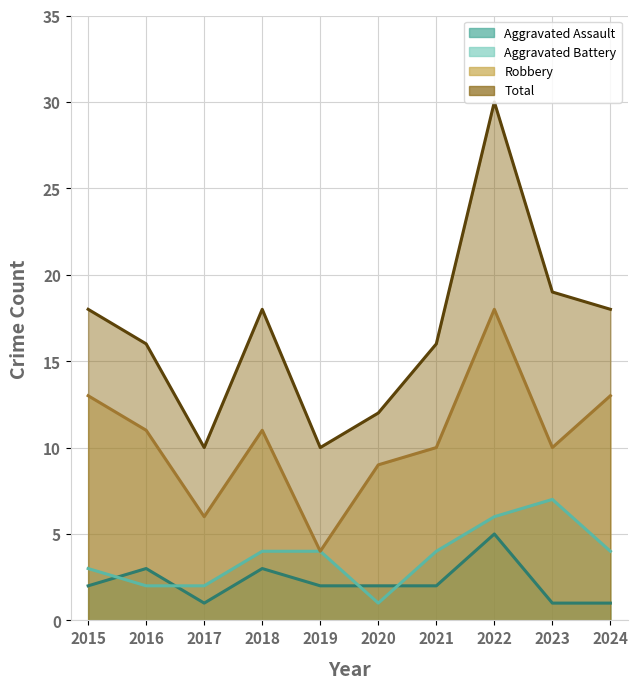

Is it true that Aggravated Battery equals 2 at 2017?

True